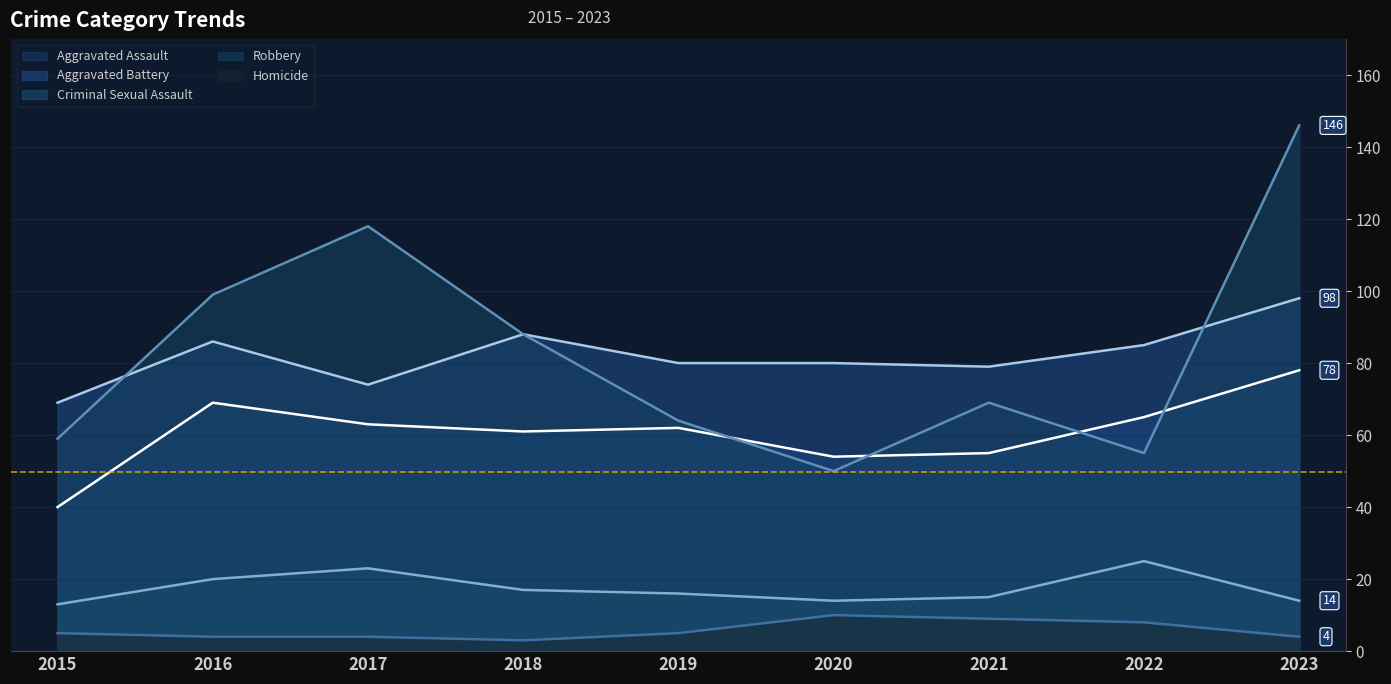

Reading right to left, extract all data points from this chart.

Aggravated Assault: 2023=78	2022=65	2021=55	2020=54	2019=62	2018=61	2017=63	2016=69	2015=40
Aggravated Battery: 2023=98	2022=85	2021=79	2020=80	2019=80	2018=88	2017=74	2016=86	2015=69
Criminal Sexual Assault: 2023=14	2022=25	2021=15	2020=14	2019=16	2018=17	2017=23	2016=20	2015=13
Robbery: 2023=146	2022=55	2021=69	2020=50	2019=64	2018=88	2017=118	2016=99	2015=59
Homicide: 2023=4	2022=8	2021=9	2020=10	2019=5	2018=3	2017=4	2016=4	2015=5